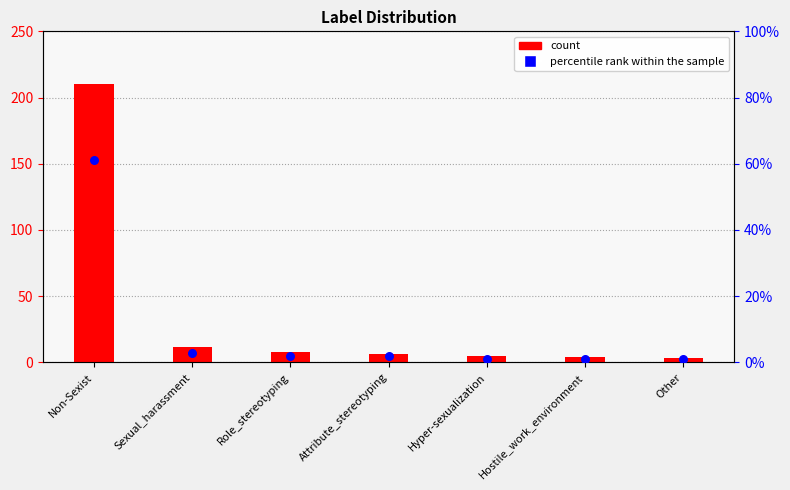

Which series reaches the minimum Y coordinate?

percentile rank within the sample